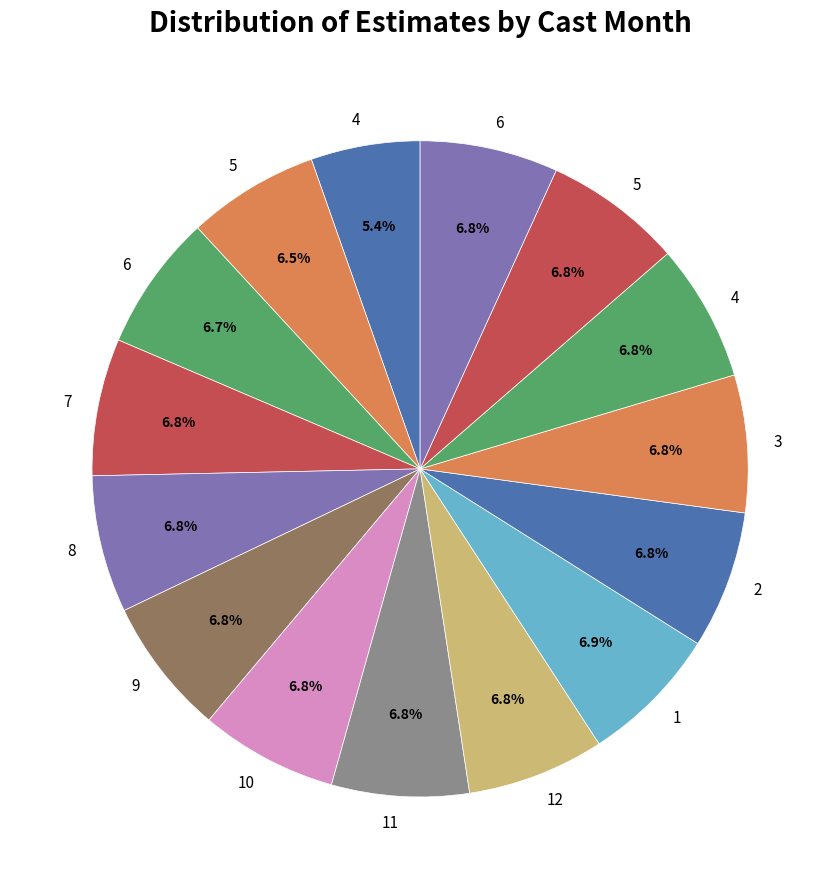

How many segments does this pie chart have?

15